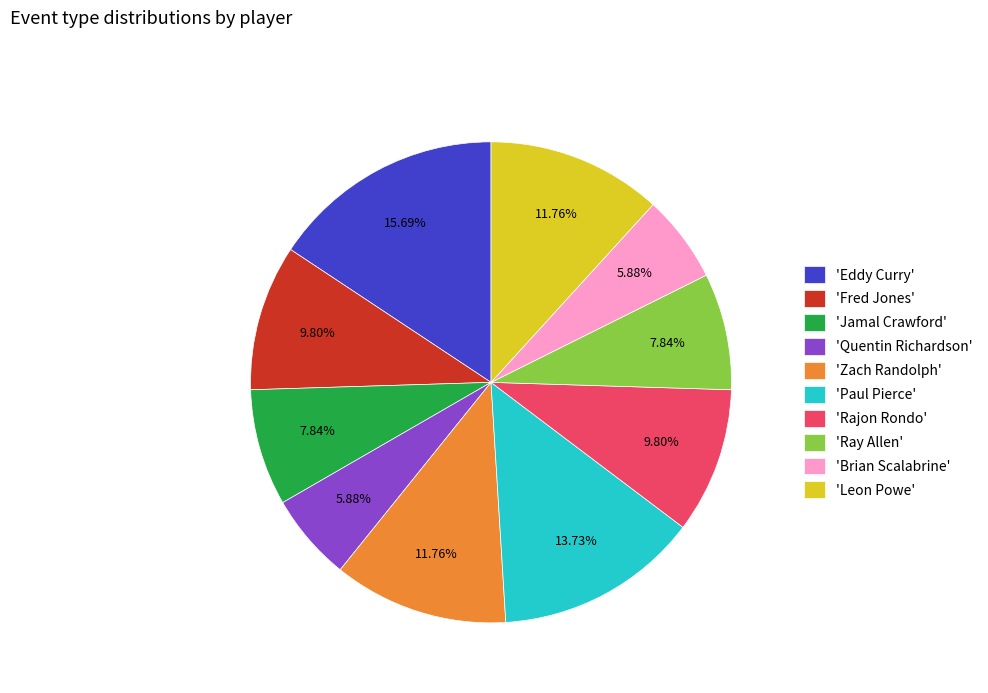

What is the ratio of the value at 'Brian Scalabrine' to the value at 'Rajon Rondo'?

0.6